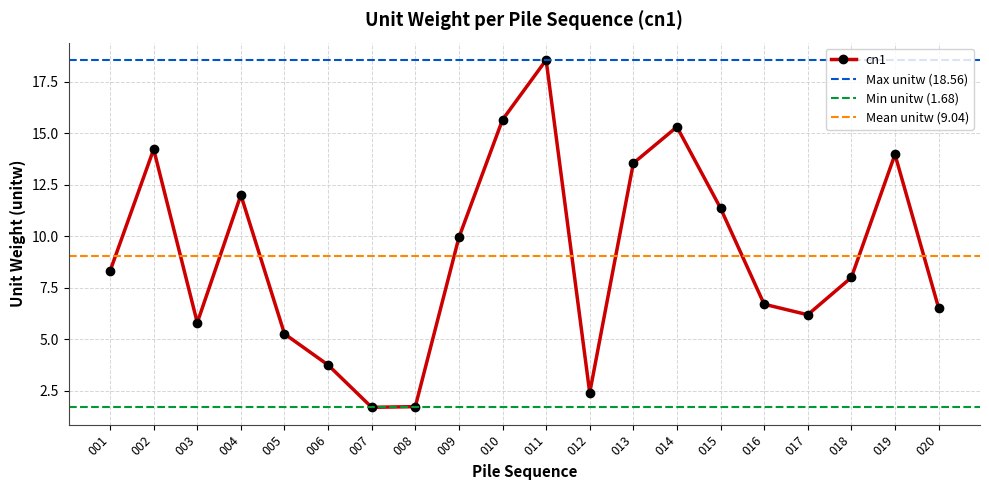

What is the value of the 10th point from the left?

15.7